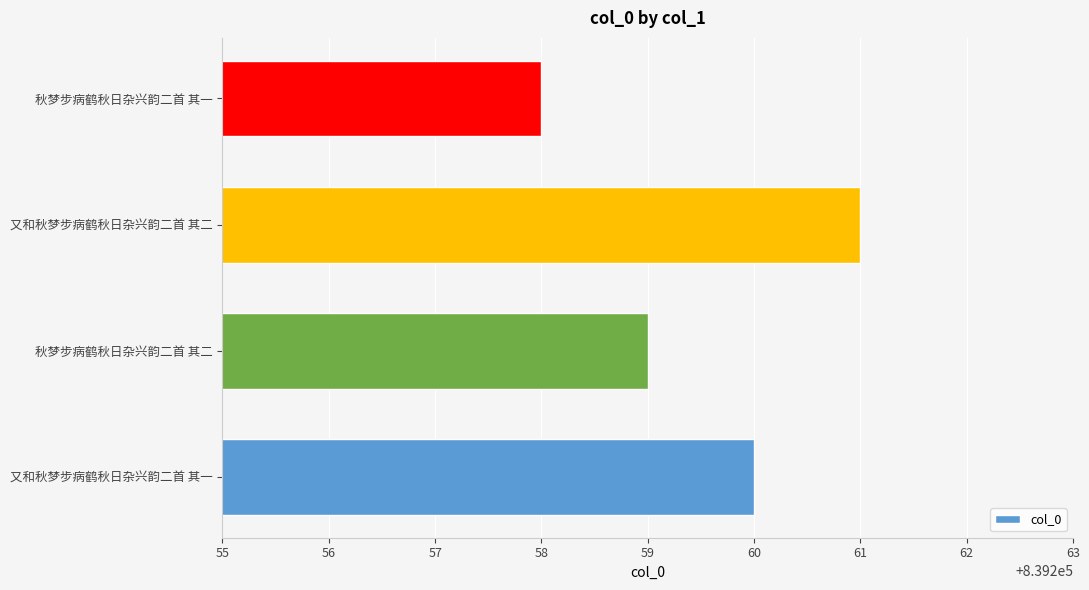

What is the difference between the maximum and minimum values?

3